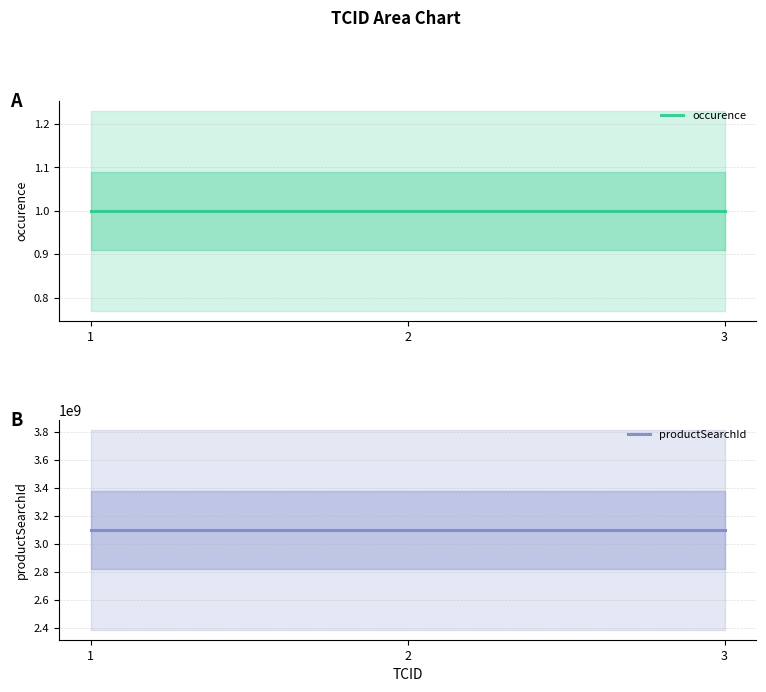

At which label is occurence closest to 1?

1